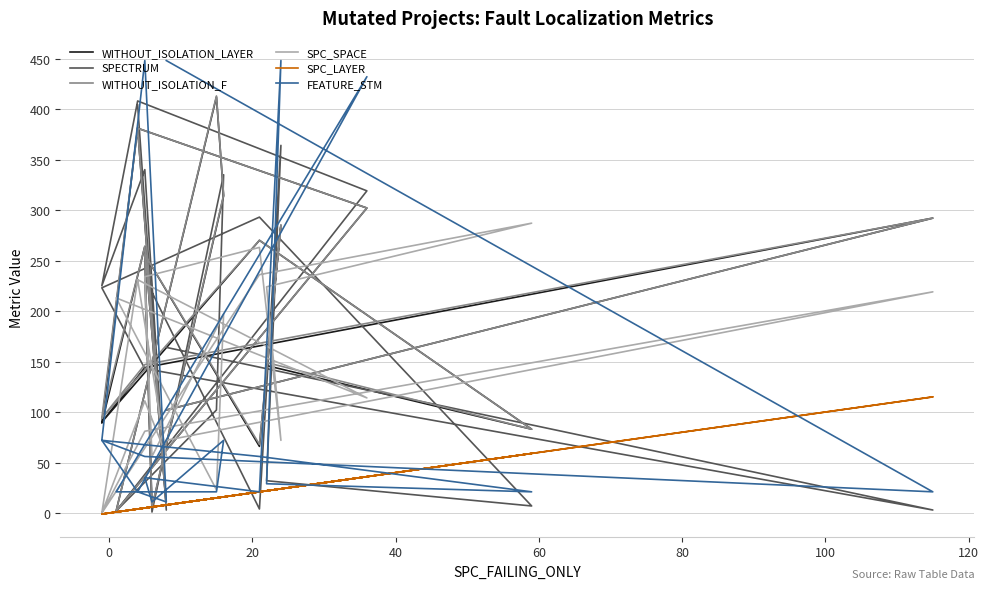

Reading left to right, what are all the values shown in this chart?

WITHOUT_ISOLATION_LAYER: 102	292	144	90	270	83	146	285	66	256	5	314	412	2	302	381	89	264	7	381
SPECTRUM: 164	3	143	223	293	7	32	364	4	233	1	335	102	2	319	408	225	340	3	404
WITHOUT_ISOLATION_F: 102	292	147	94	270	83	149	285	68	256	6	315	413	2	302	381	94	264	8	381
SPC_SPACE: 72	219	81	0	236	287	224	72	263	234	56	197	23	213	114	231	0	111	57	231
SPC_LAYER: 8	115	5	-1	21	59	22	24	21	5	6	16	15	1	36	4	-1	5	8	4
FEATURE_STM: 448	21	56	72	56	21	29	448	21	35	11	72	21	21	432	21	72	448	11	21